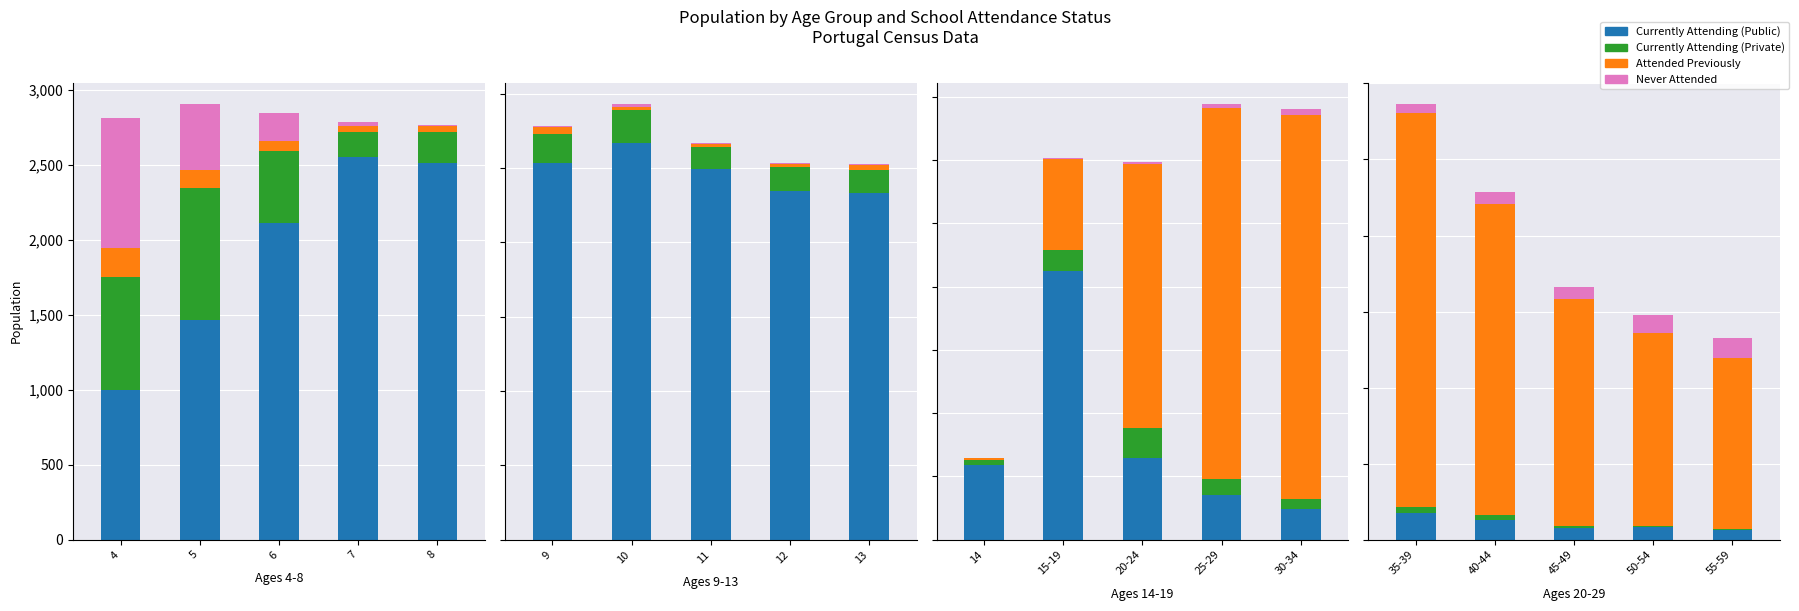

Where does the Currently Attending (Private) series first go above 57?

35-39